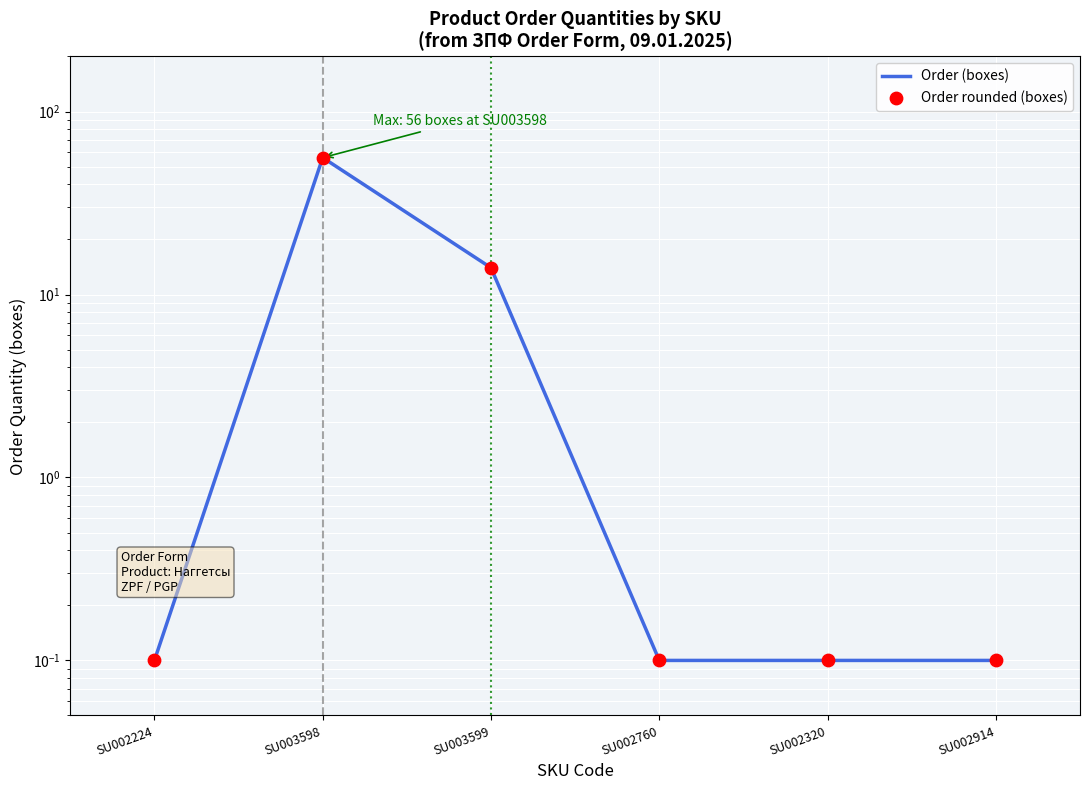

What are all the series names shown in the legend?

Order (boxes), Order rounded (boxes)